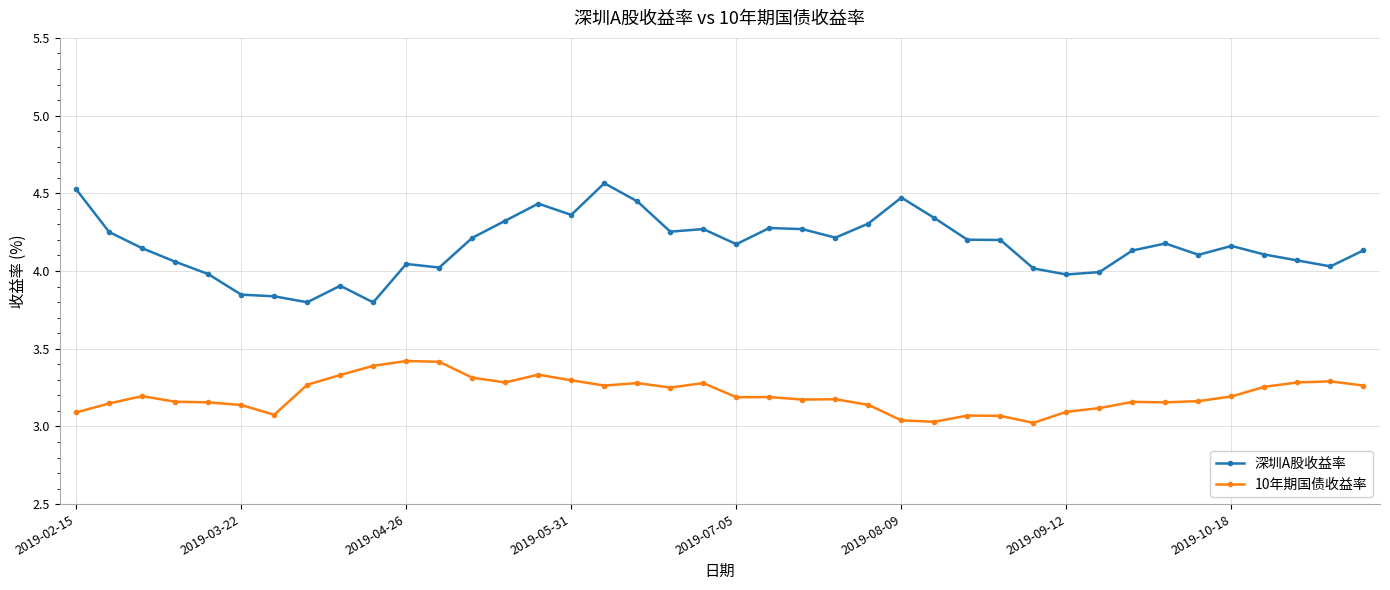

List the series in order of their overall mean, highest first.

深圳A股收益率, 10年期国债收益率